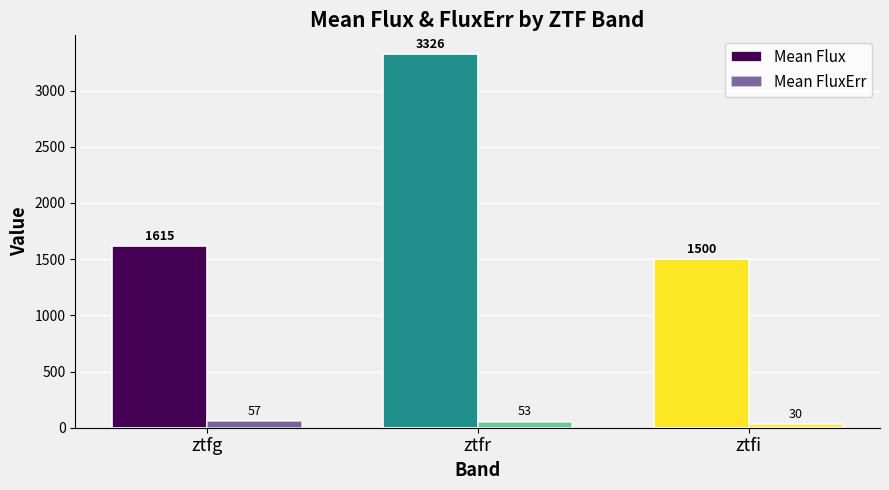

Which series has the largest range (max minus min)?

Mean Flux